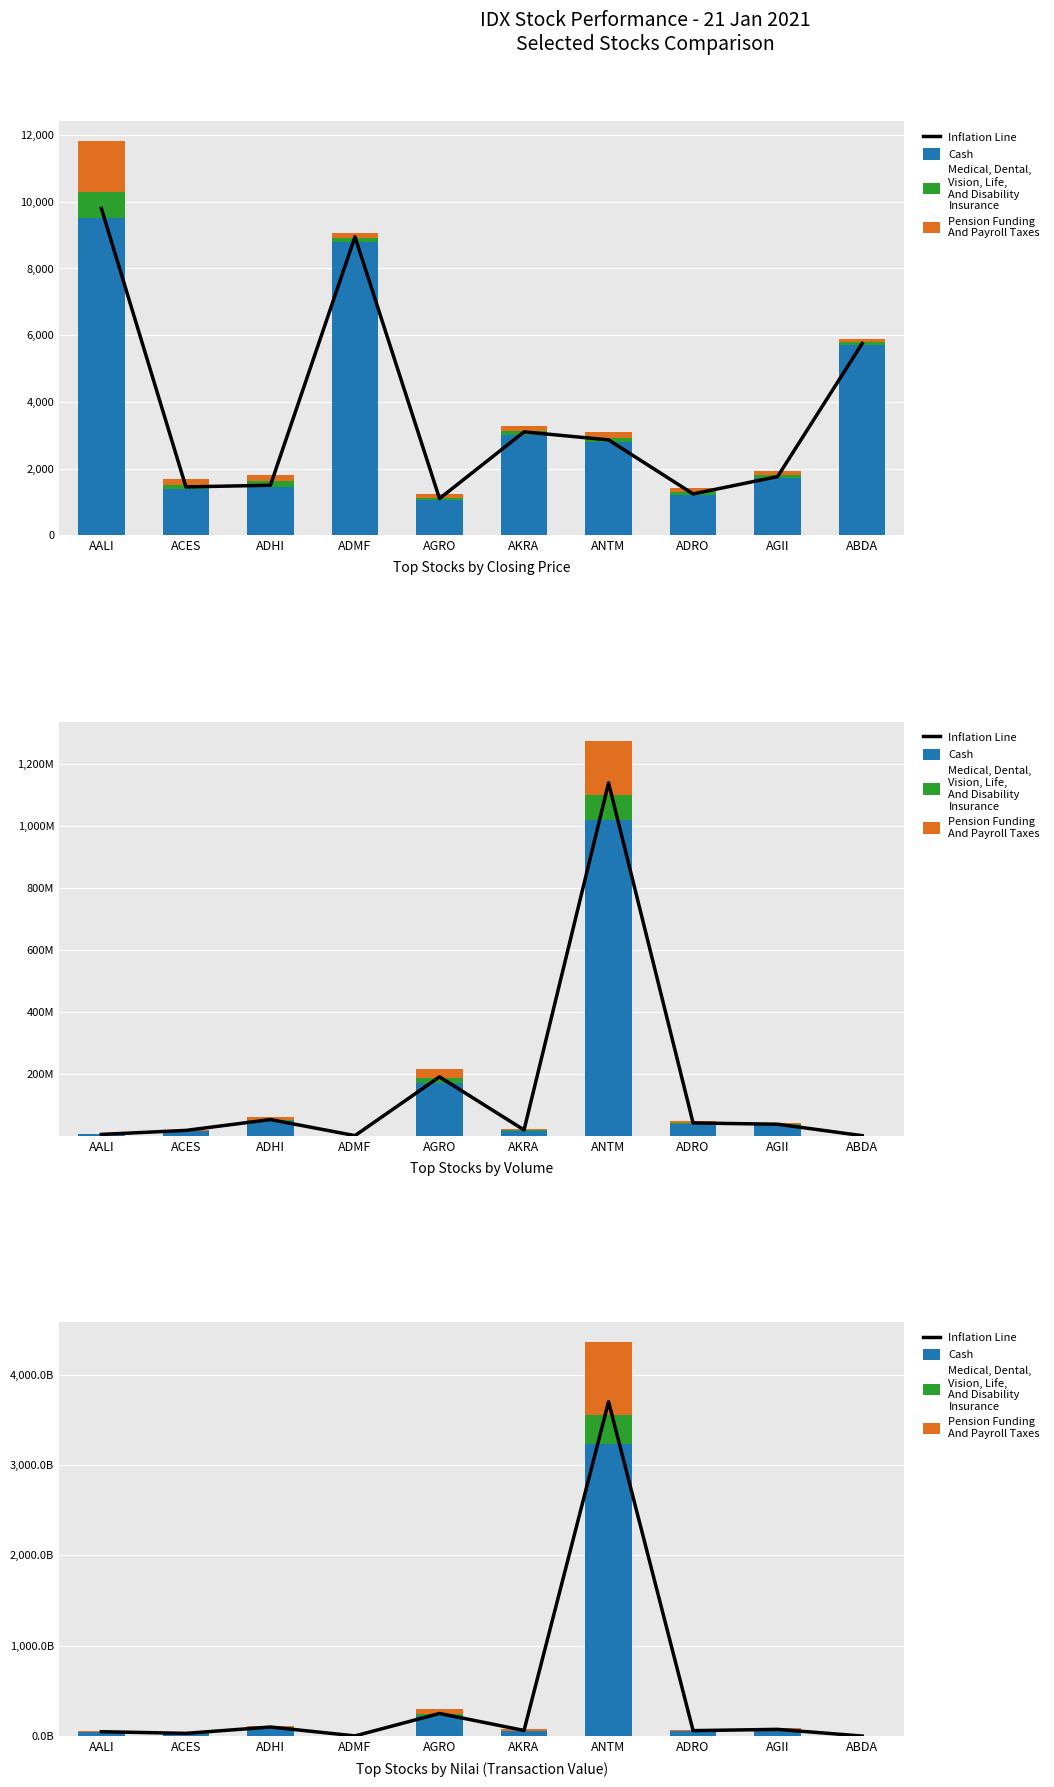

What is the difference between the Inflation Line values at ACES and ABDA?

29940000000